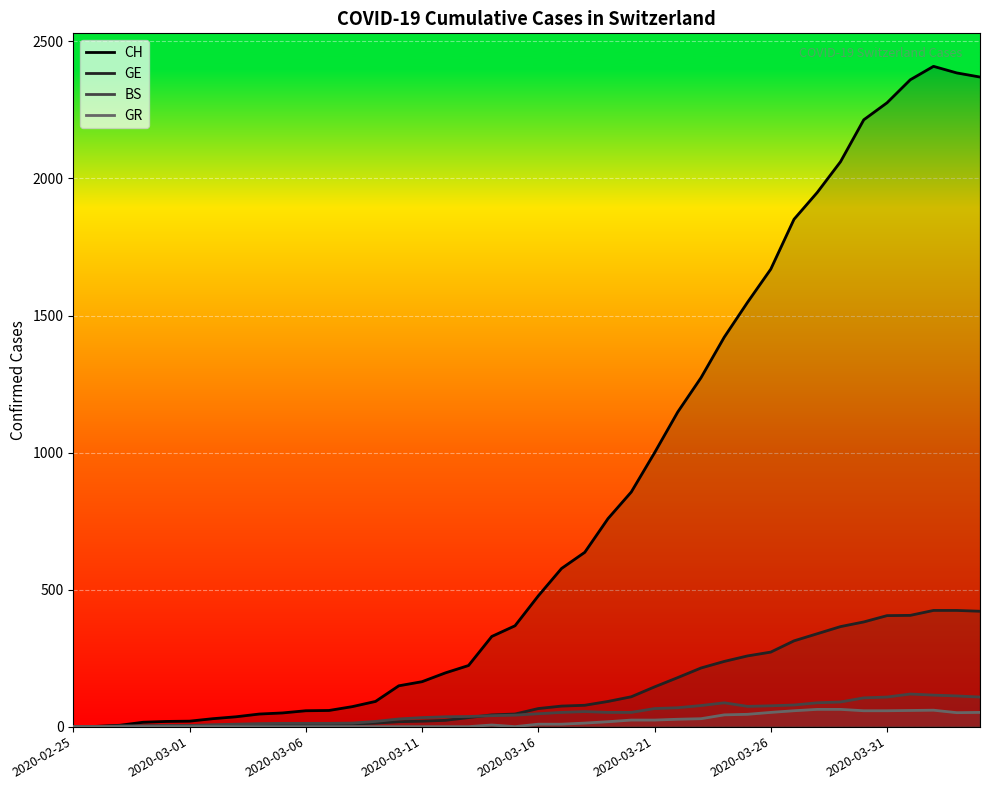

How many data points in CH are less than 477?

20